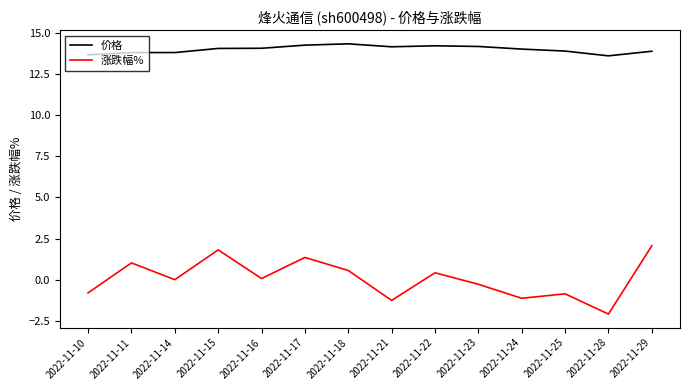

True or false: 价格 and 涨跌幅% intersect in this chart.

False